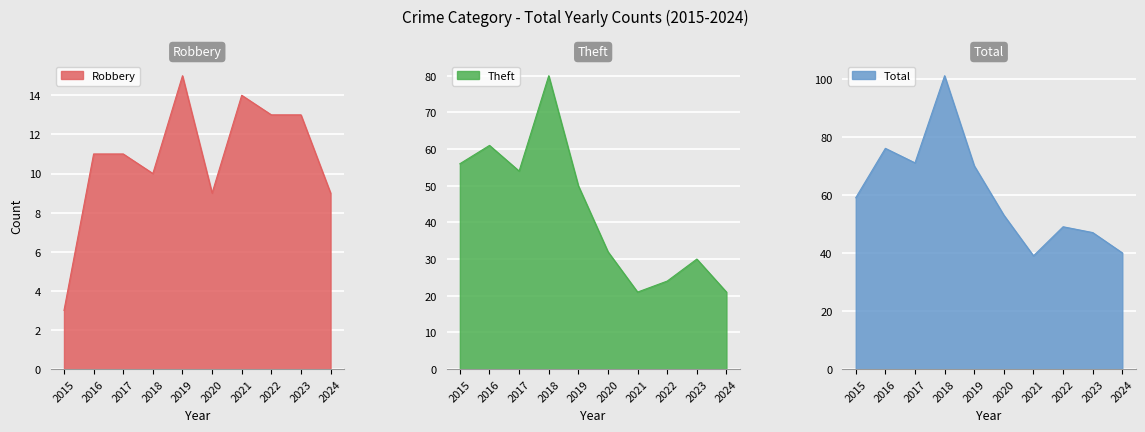

What is the value of the Robbery point at the 7th from the left?

14